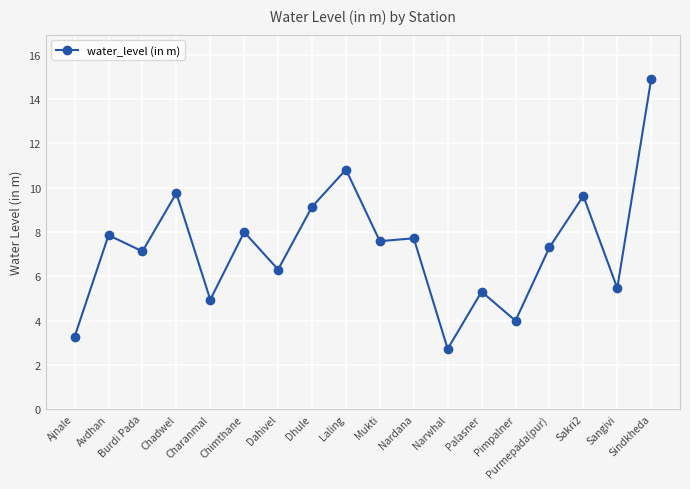

Does the chart have visible grid lines?

Yes